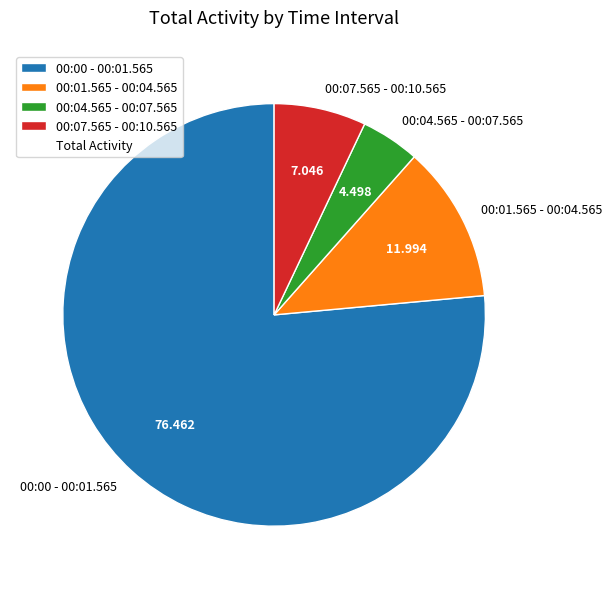

Is 00:00 - 00:01.565 the majority of the pie?

Yes